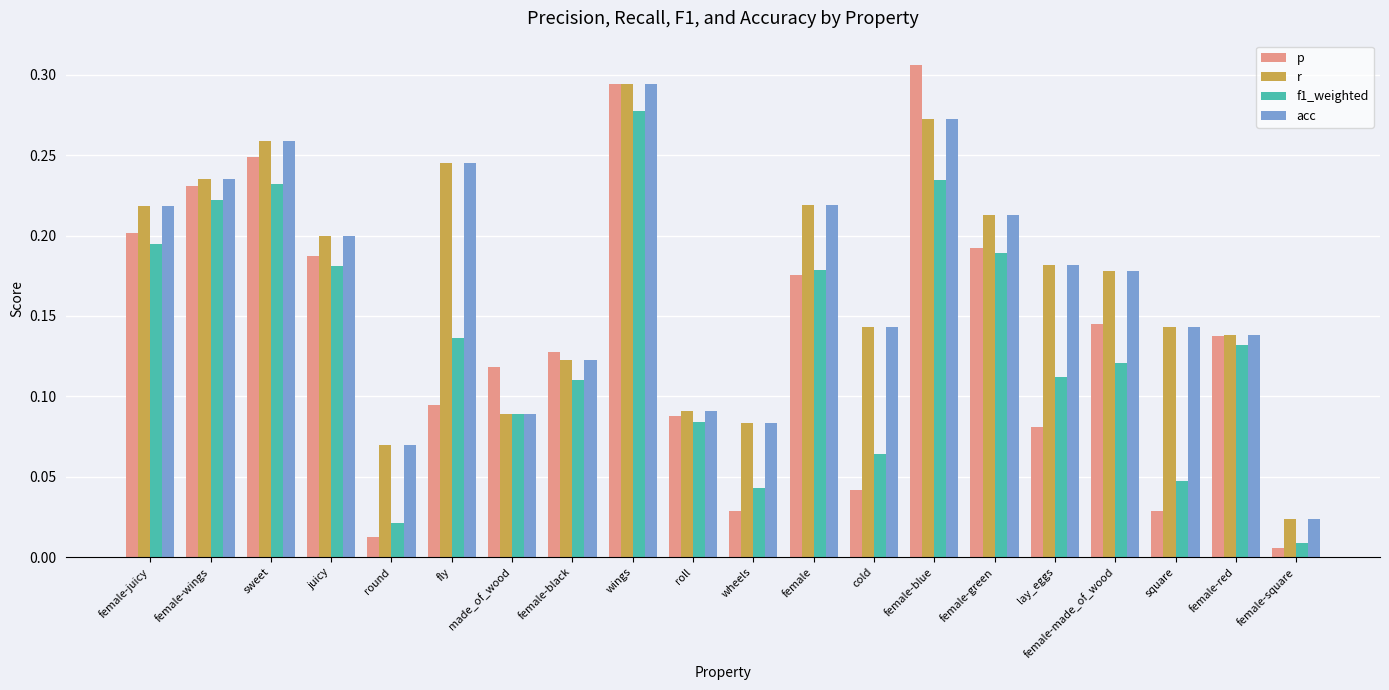

Is the value of f1_weighted at sweet greater than the value of r at female-green?

Yes